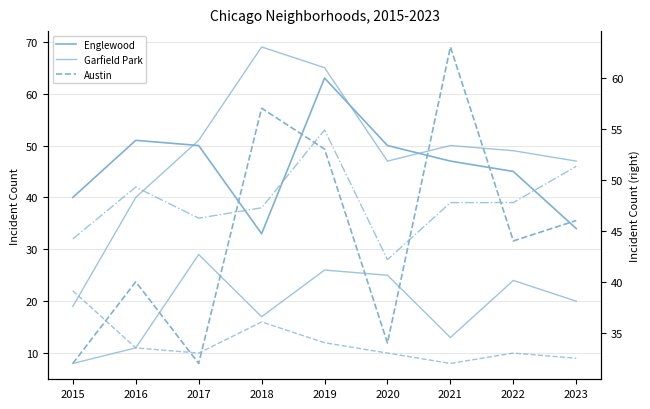

How many data points in Englewood are less than 47?

4